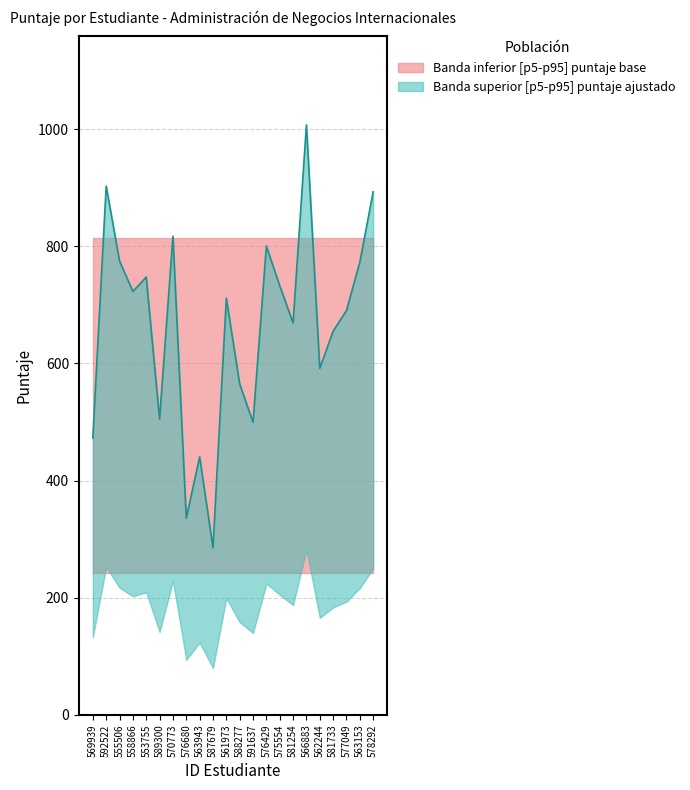

Is this an area chart (filled region under the line)?

No